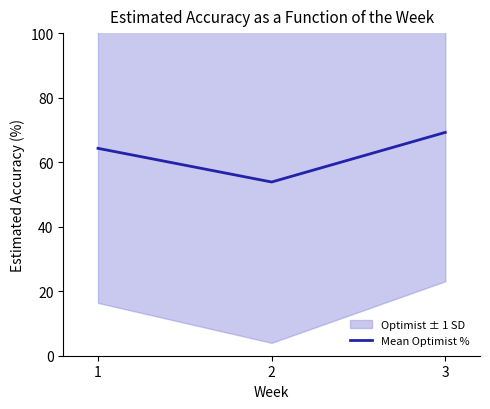

How many values in the Mean Optimist % series are below 64?

1